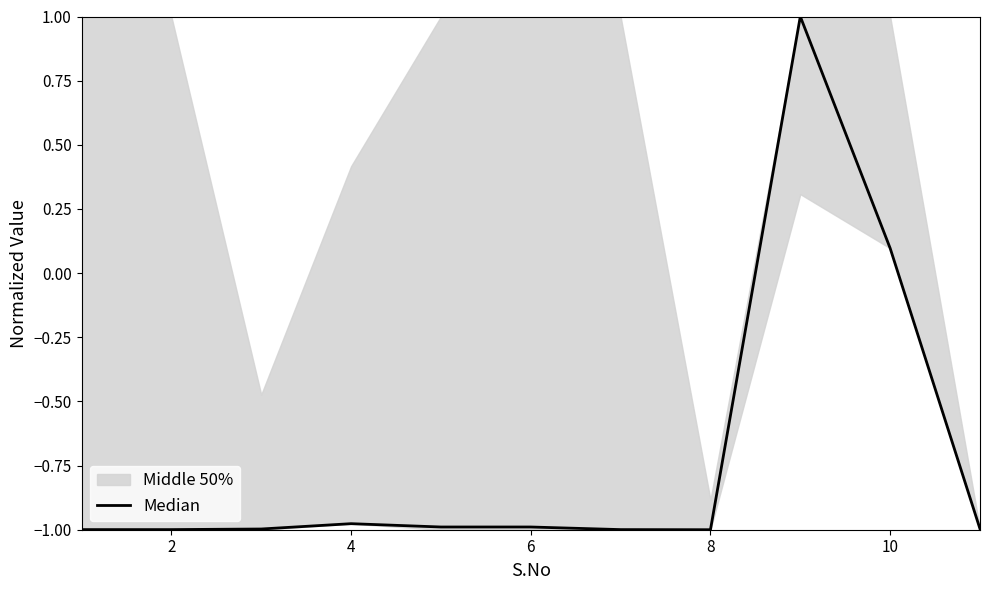

How many interior local valleys (lower than both neighbors) does the data have?

1